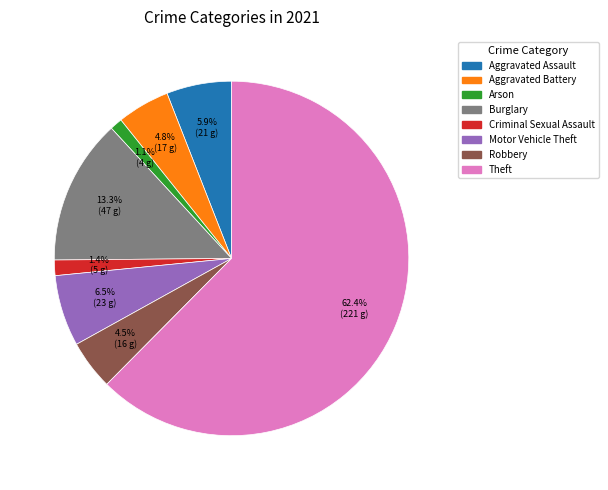

What percentage is the Arson slice, to the nearest percent?

1%